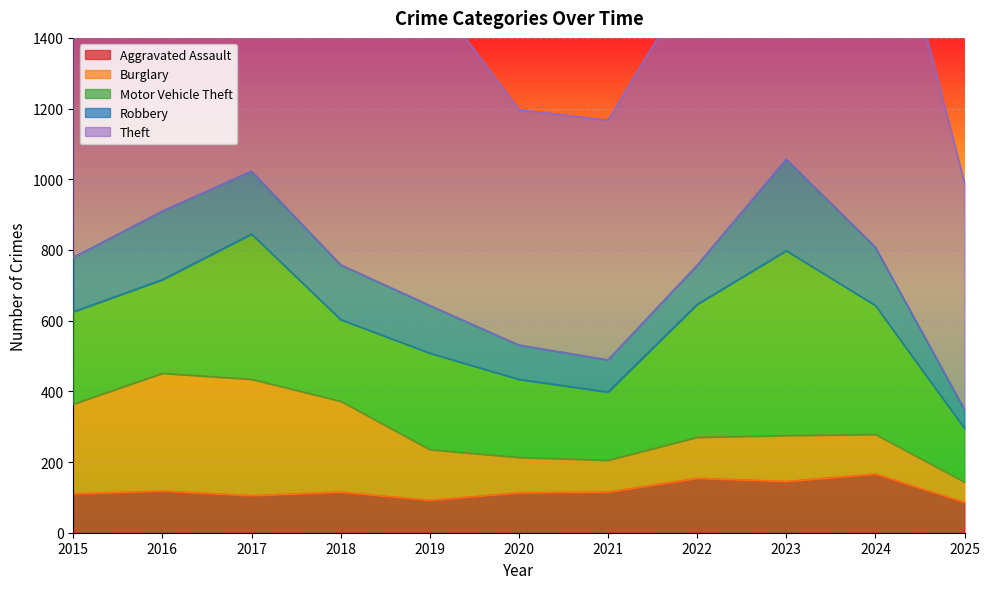

What is the value of the Robbery point at the 4th from the left?

155